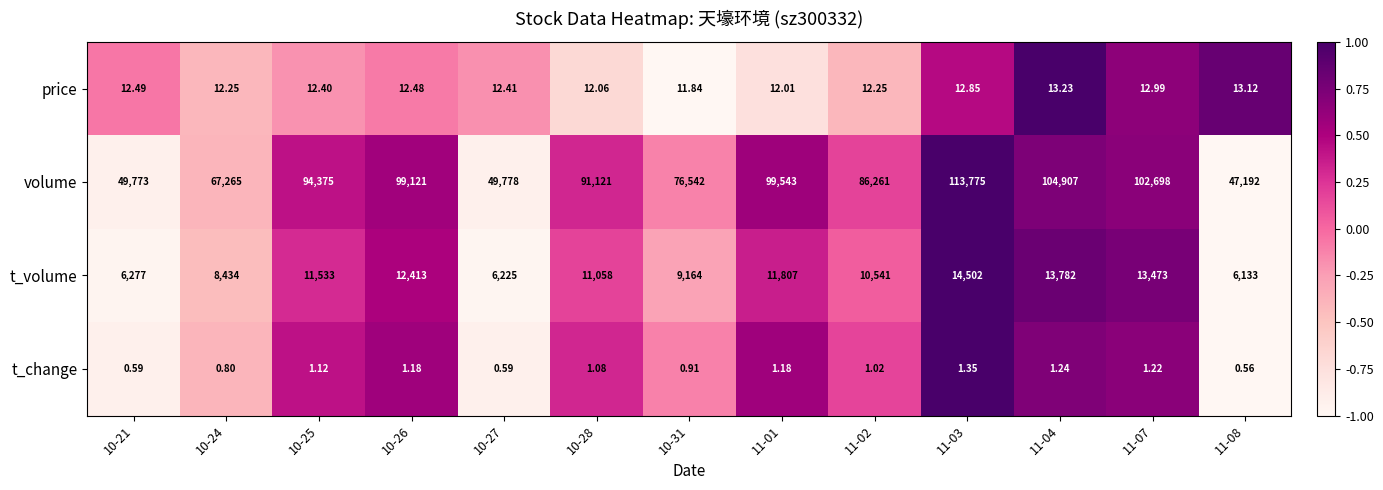

At 11-02, list the series in order from smallest to largest.

t_change, price, t_volume, volume